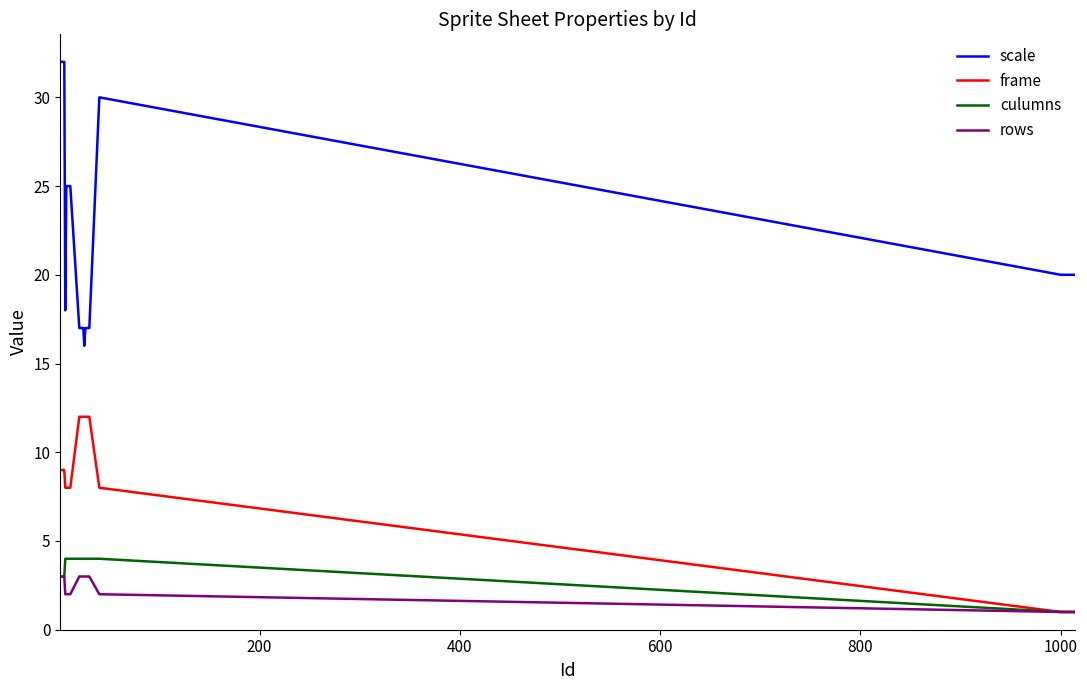

True or false: scale and culumns cross at least once.

False